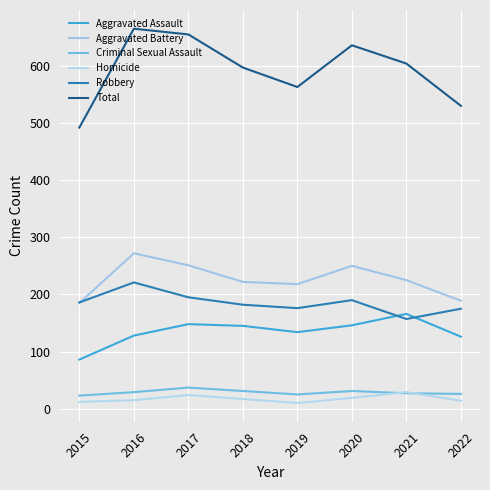

In Aggravated Assault, how many points are lower than both neighbors (excluding endpoints)?

1